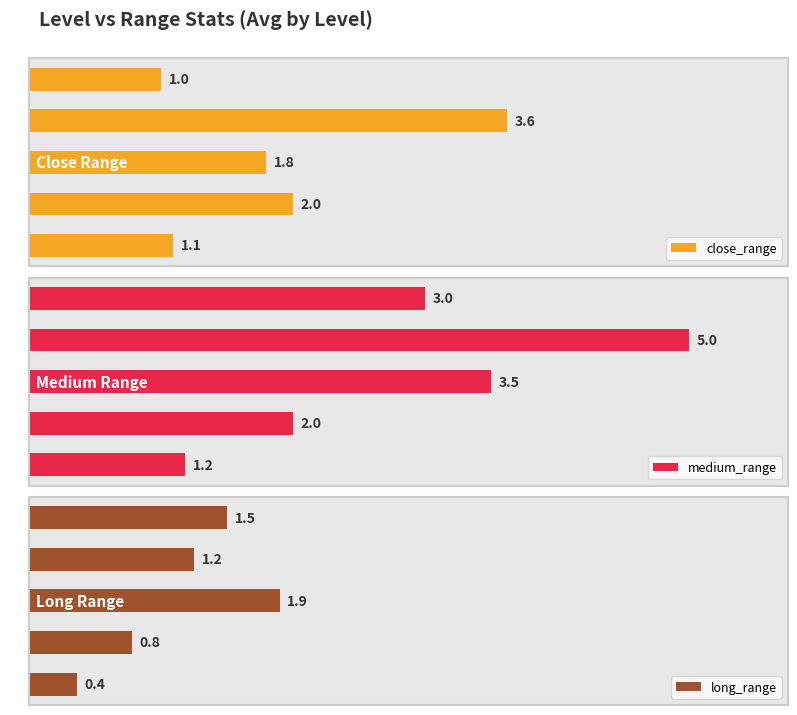

What are all the series names shown in the legend?

close_range, medium_range, long_range